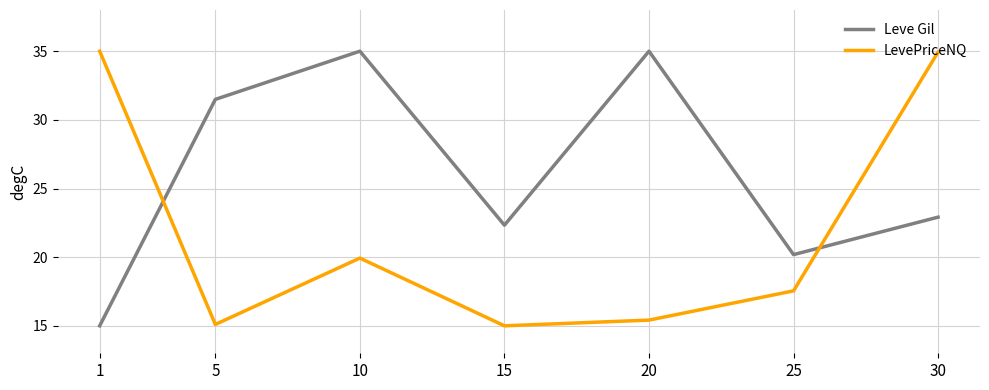

What is the difference between the highest and lowest values at 5?

16.4